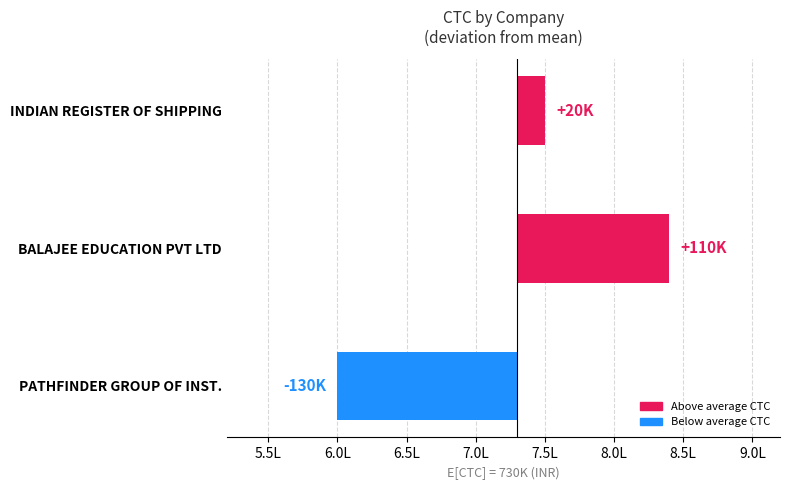

How many categories are shown in the chart?

3